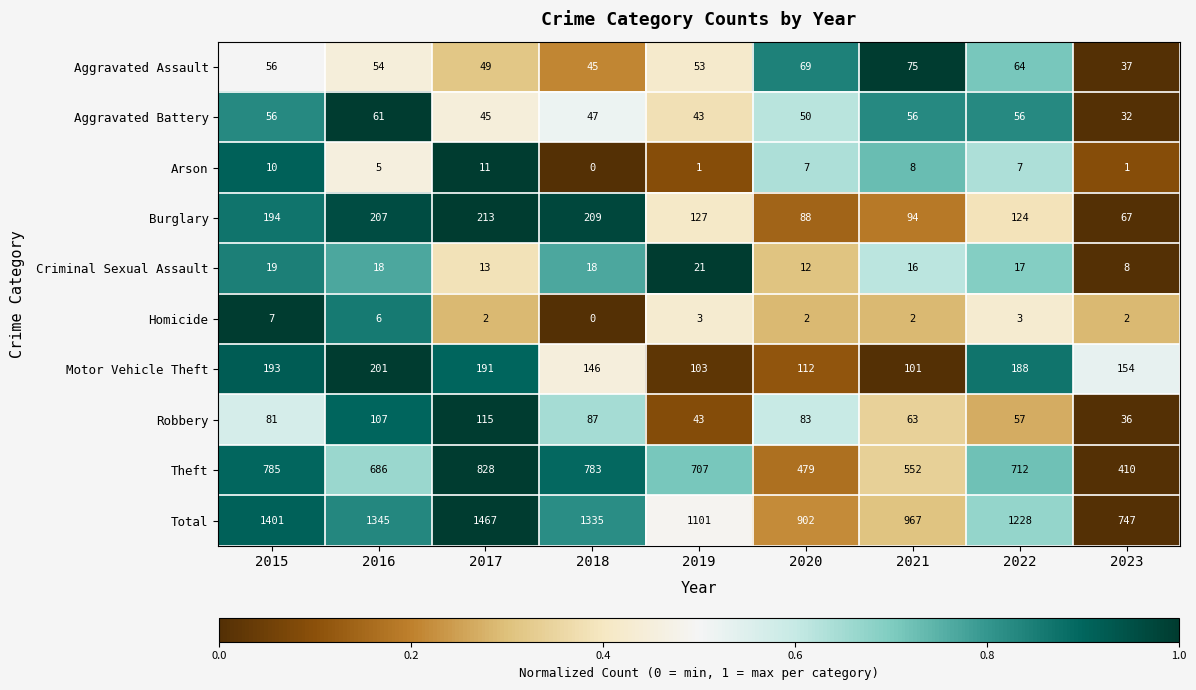

True or false: Criminal Sexual Assault has a value of 13 at 2017.

True